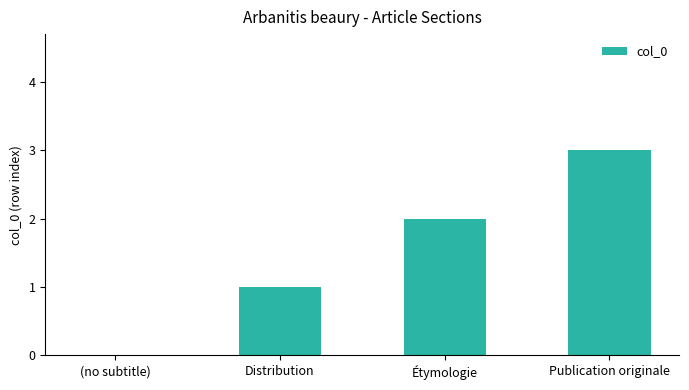

Which has a higher value, Distribution or Publication originale?

Publication originale